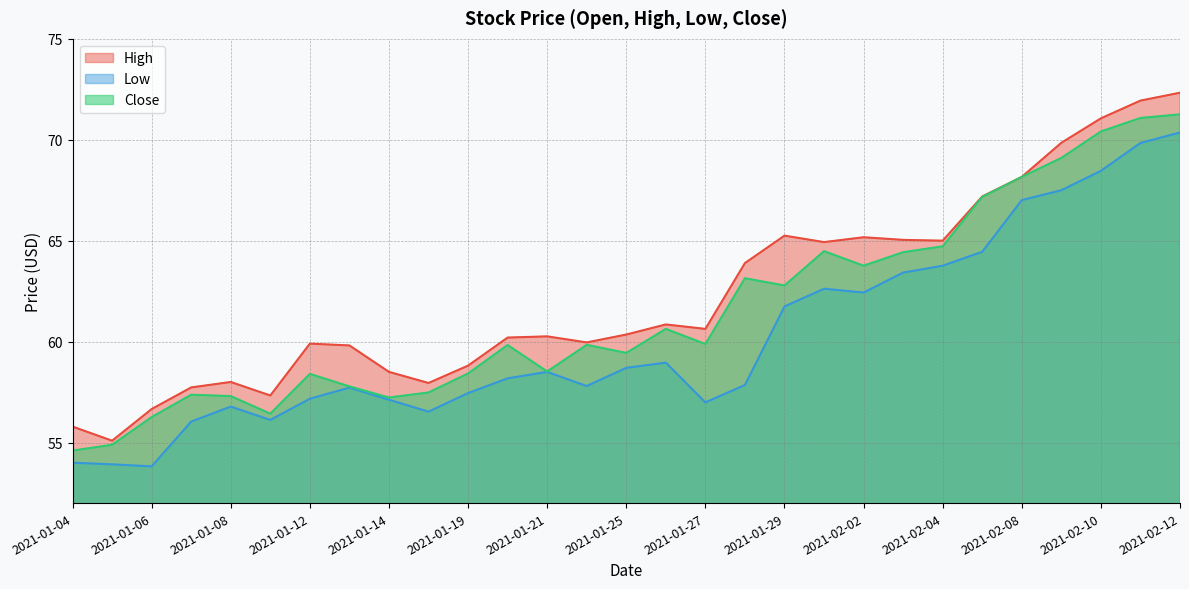

What is the sum of the Low values at 2021-02-02 and 2021-01-22?

120.2